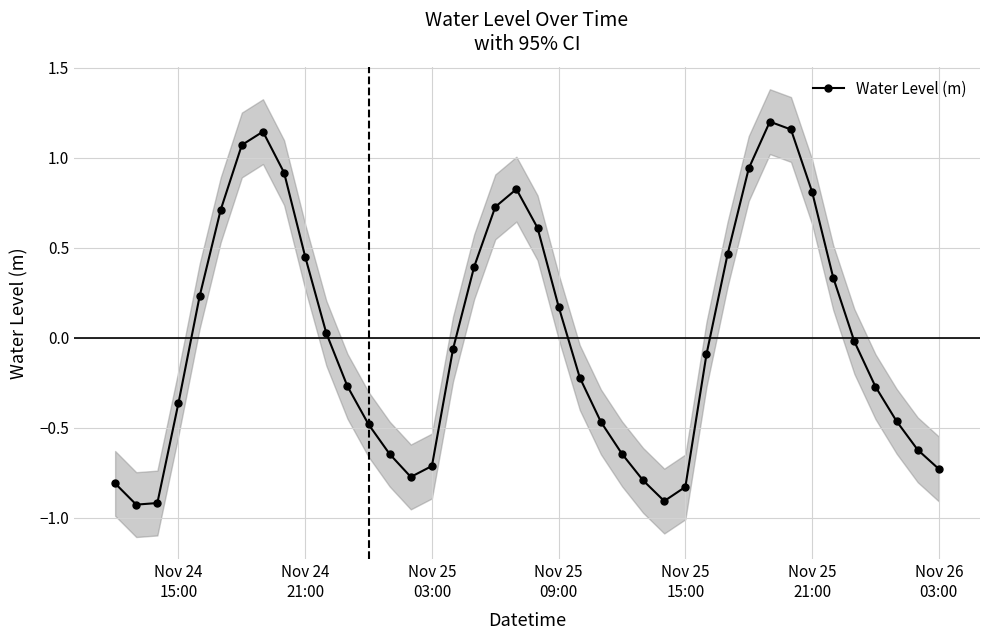

What is the lowest value of the Water Level (m) series?

-0.9